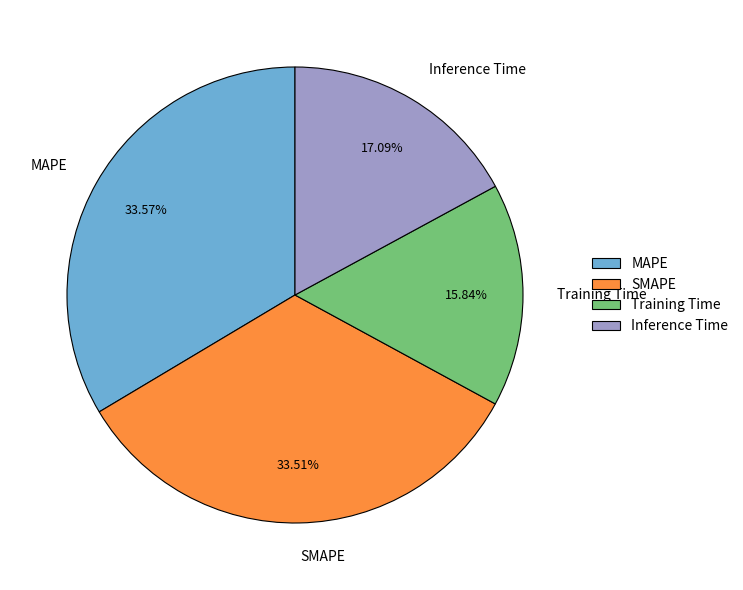

To the nearest percent, what percentage of the pie is SMAPE?

34%